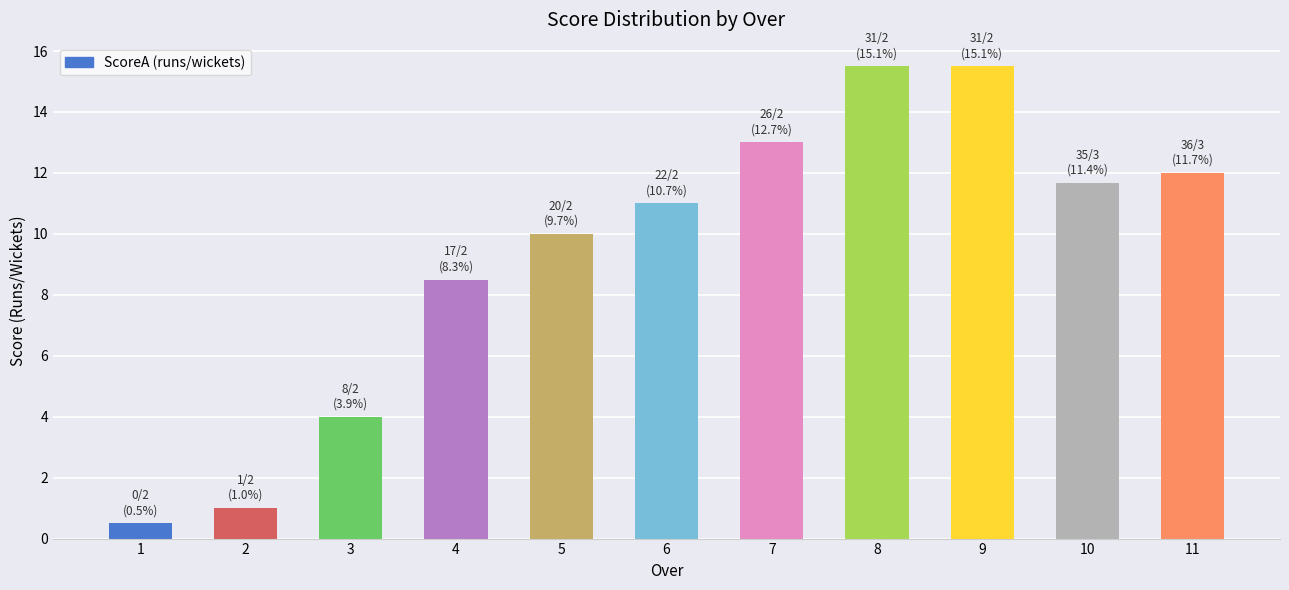

The value at 2 is 1.7. True or false?

False